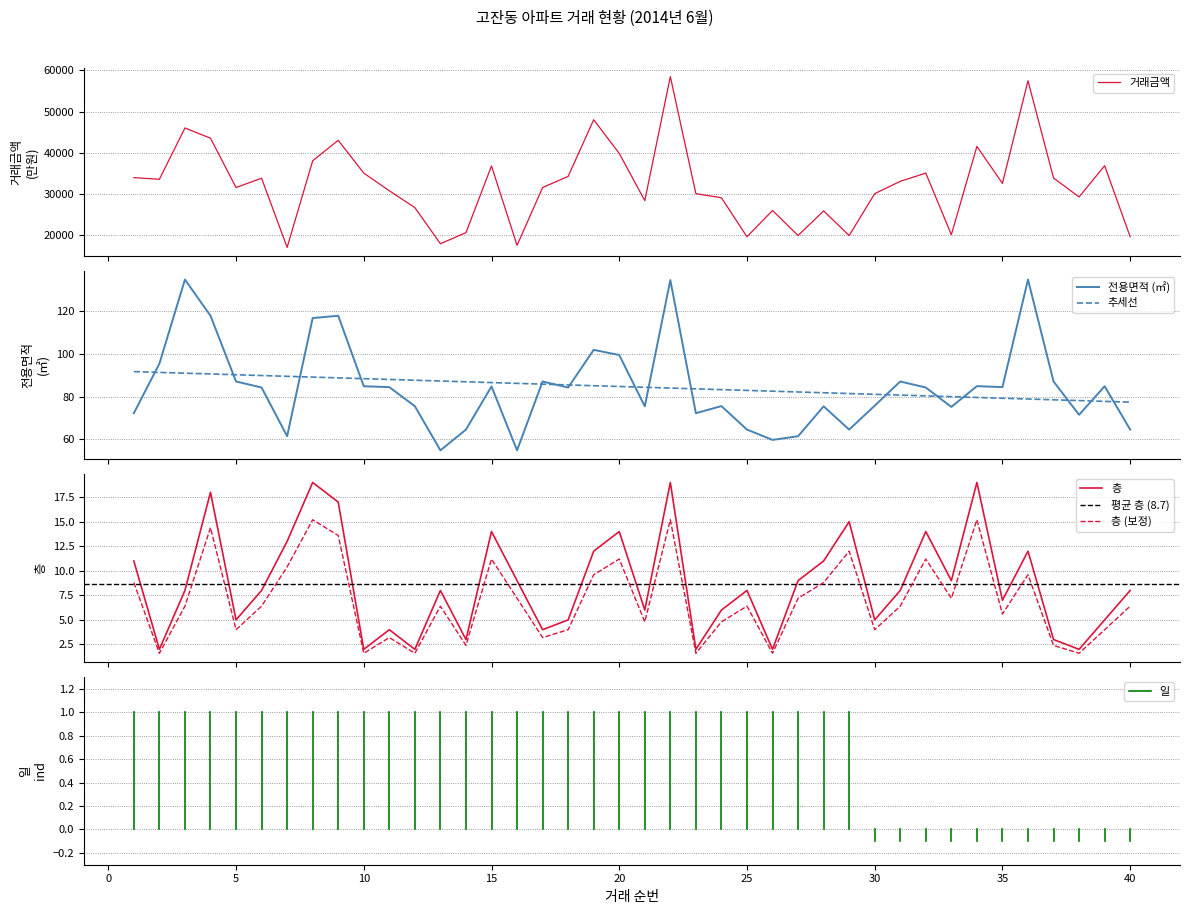

True or false: 전용면적 (㎡) and 추세선 cross at least once.

True